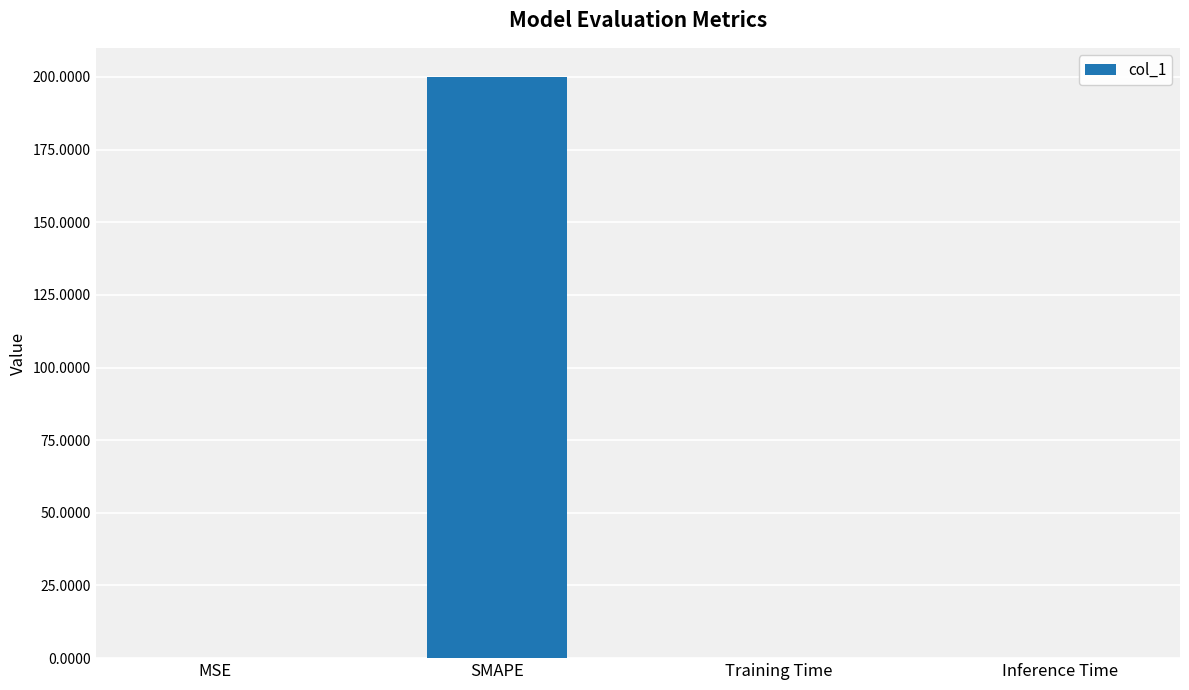

The chart shows a value of 0.0 at MSE. True or false?

True